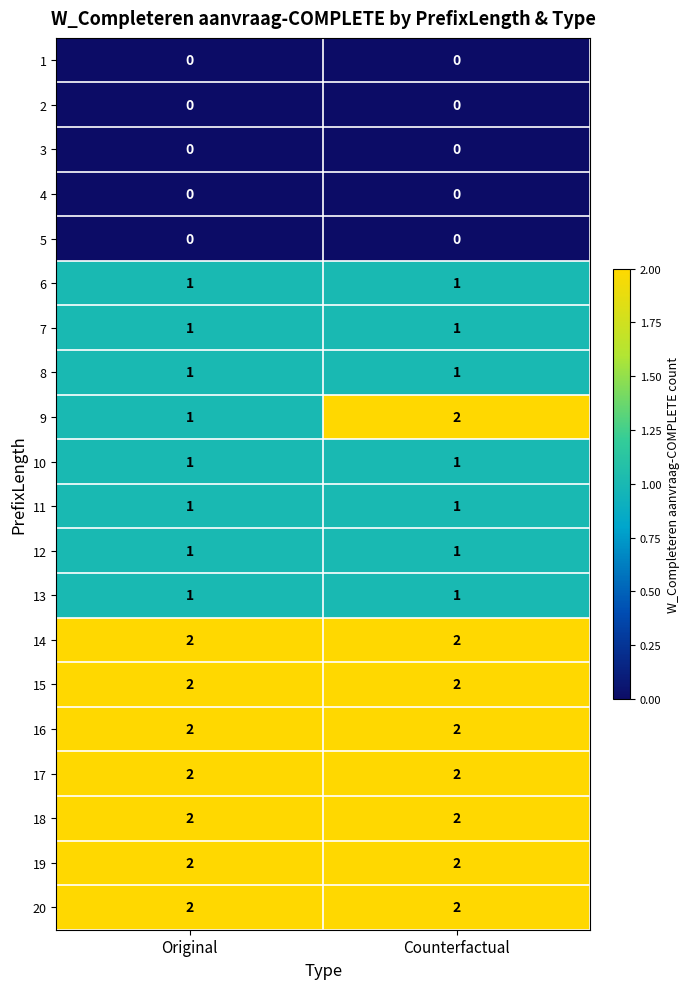

The 11 series shows 1 at Counterfactual. True or false?

True